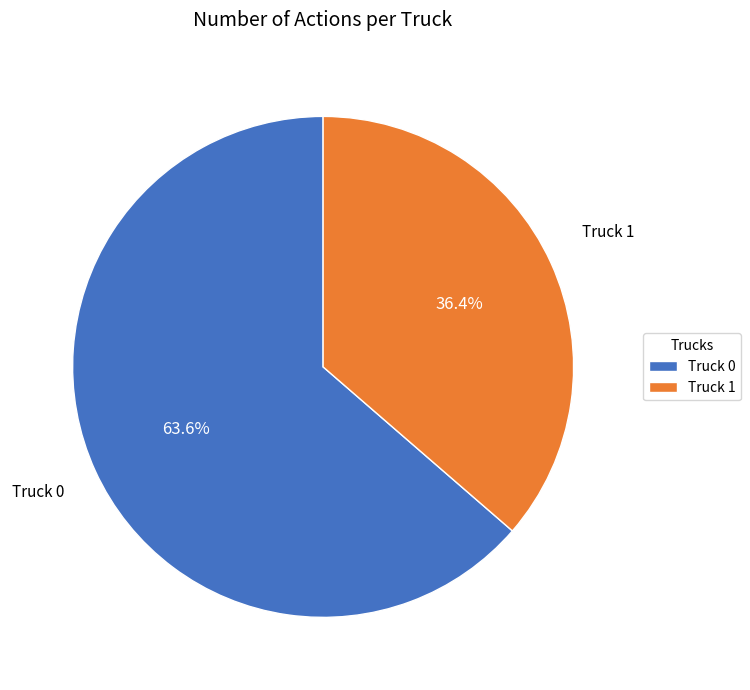

How many segments does this pie chart have?

2